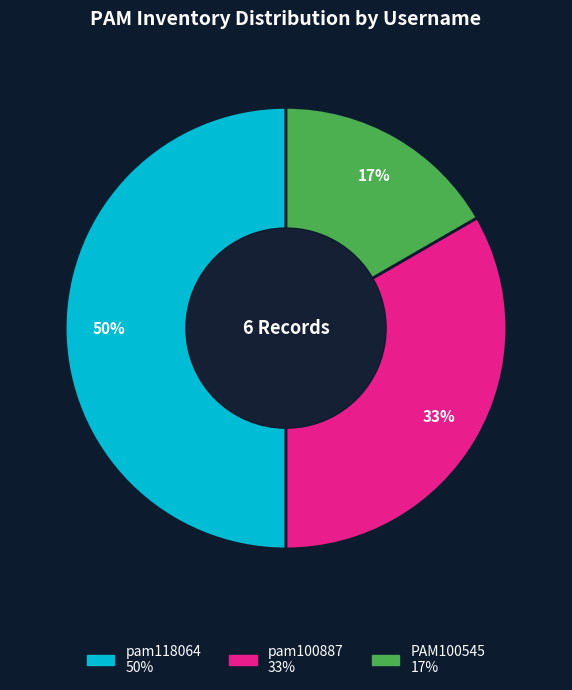

Count the number of slices in the pie.

3